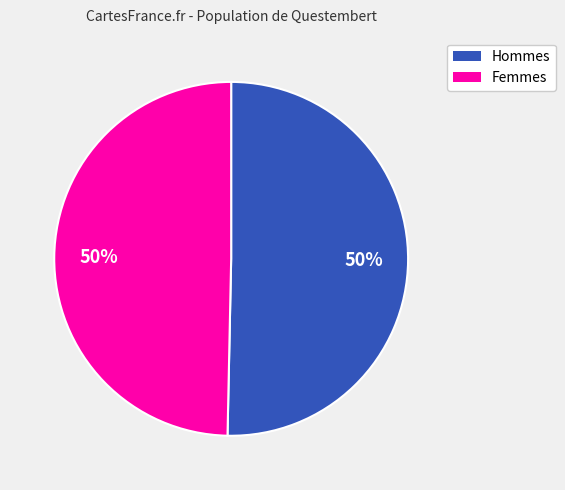

To the nearest percent, what is the average slice percentage?

50%